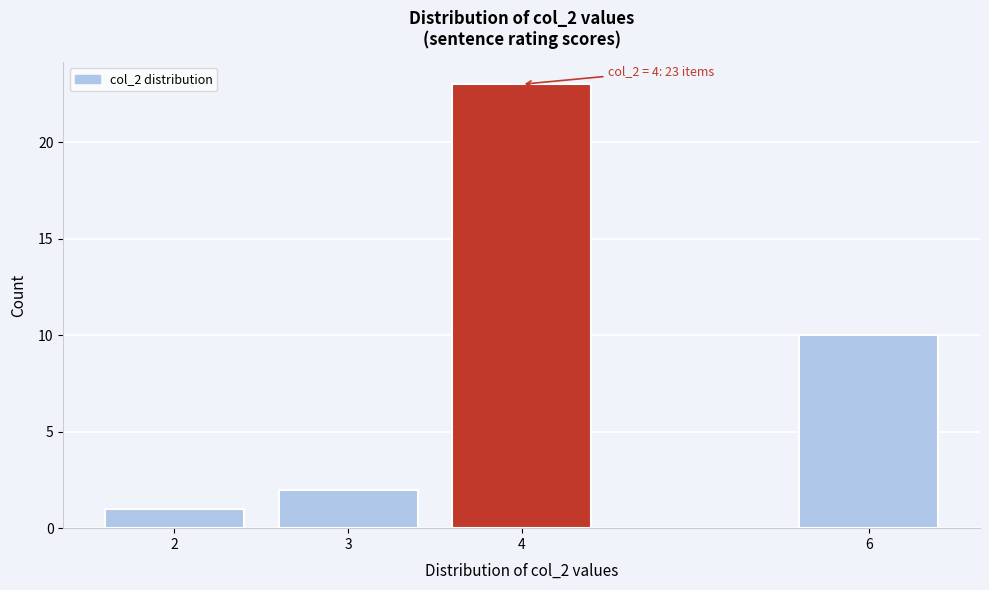

Reading left to right, extract all data points from this chart.

2=1	3=2	4=23	6=10